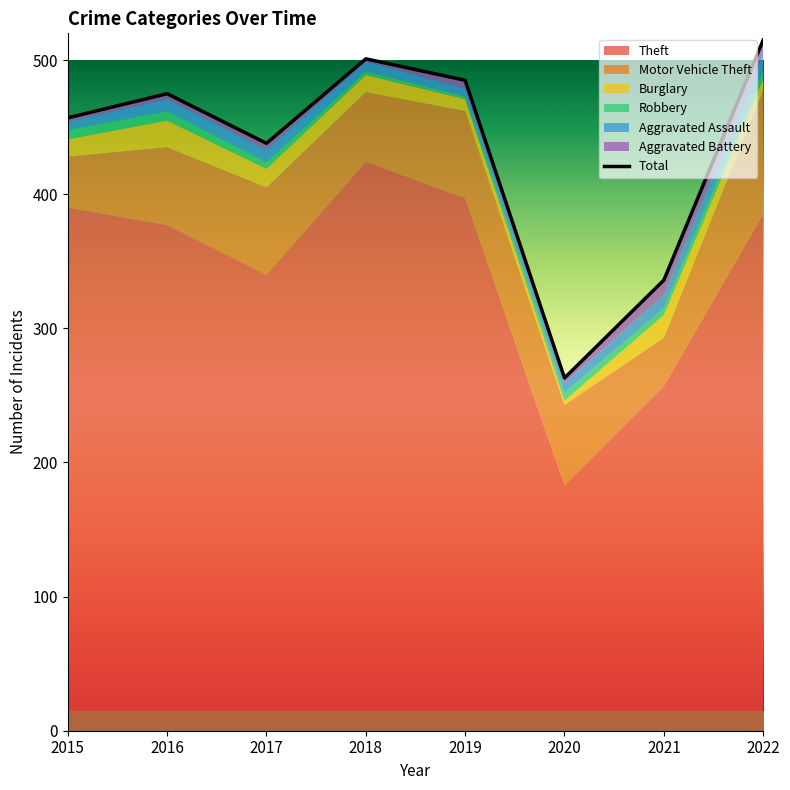

Reading left to right, list all the values displayed in this chart.

2015=457	2016=475	2017=438	2018=501	2019=485	2020=263	2021=336	2022=515